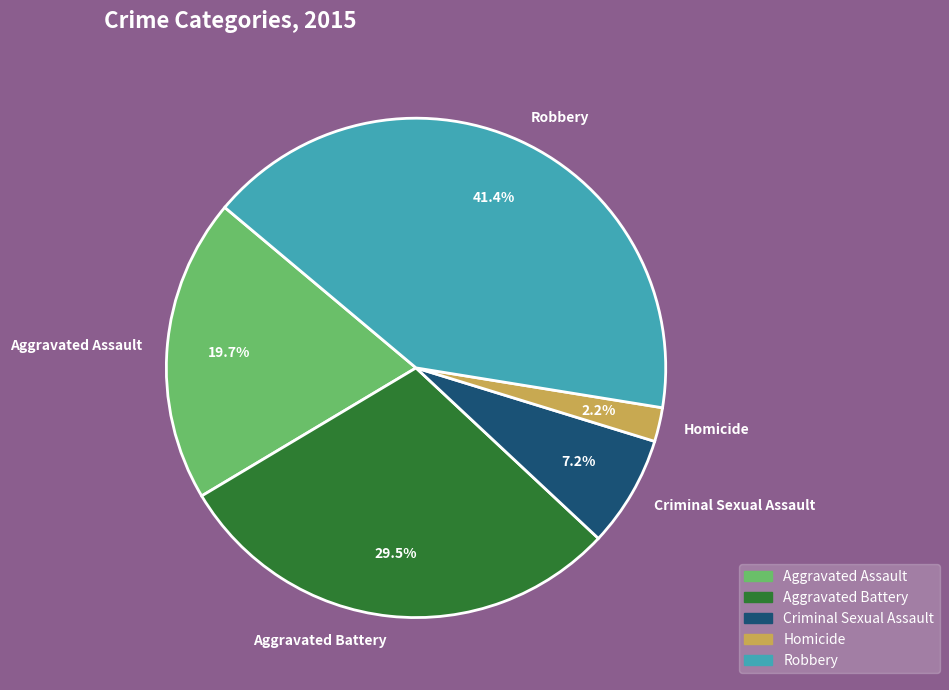

Between Homicide and Aggravated Battery, which is larger?

Aggravated Battery